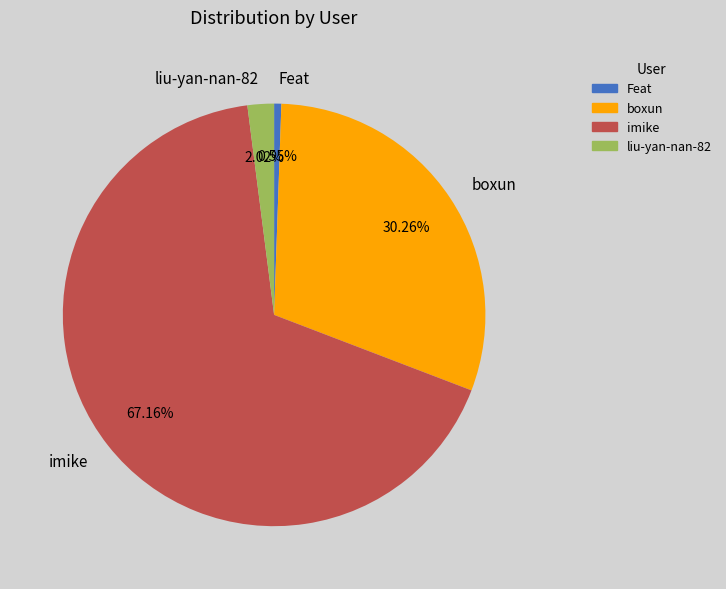

True or false: imike accounts for 77% of the total.

False